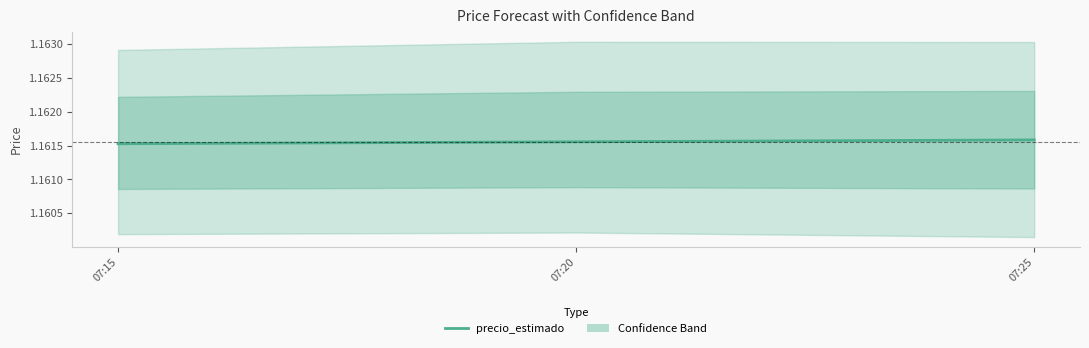

List the labels in order of value, smallest first.

07:15, 07:20, 07:25